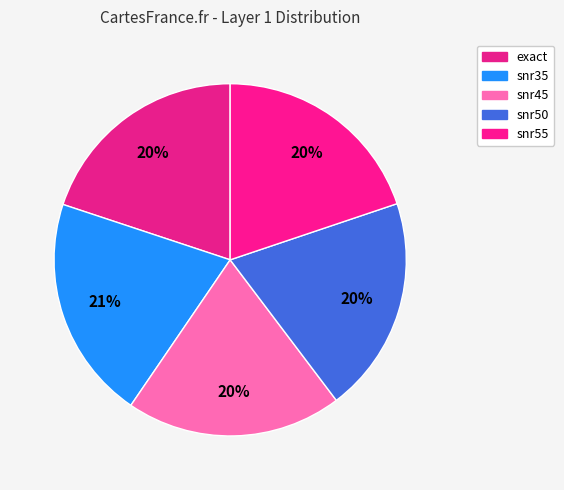

Count the number of slices in the pie.

5